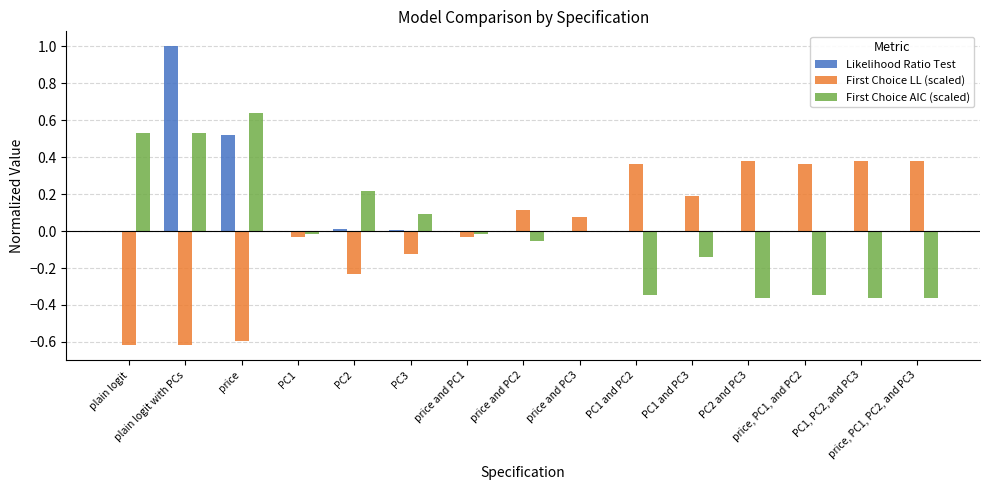

Which series has the largest total across all categories?

Likelihood Ratio Test